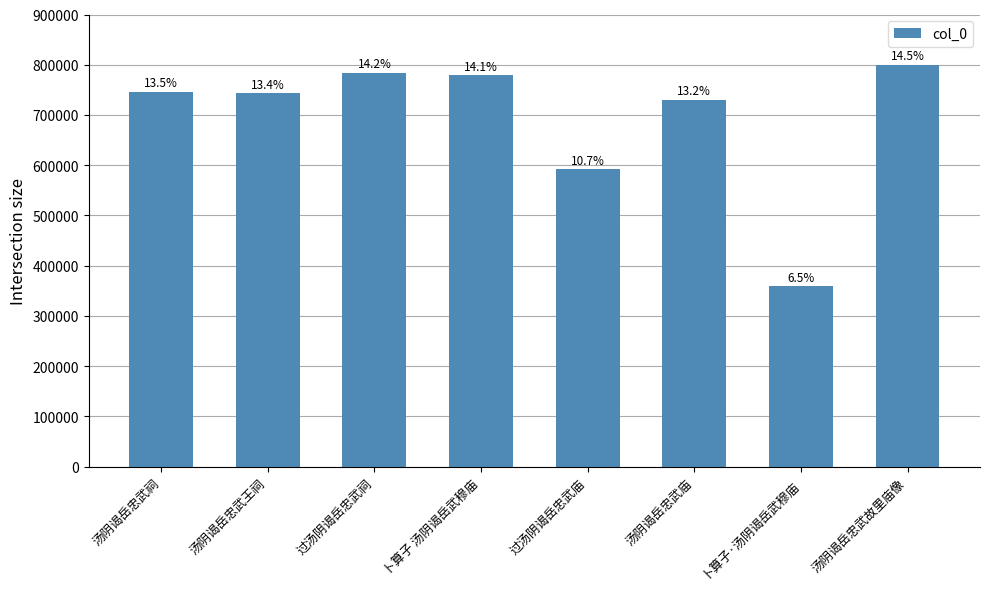

Which category has the lowest value across all series?

卜算子·汤阴谒岳武穆庙